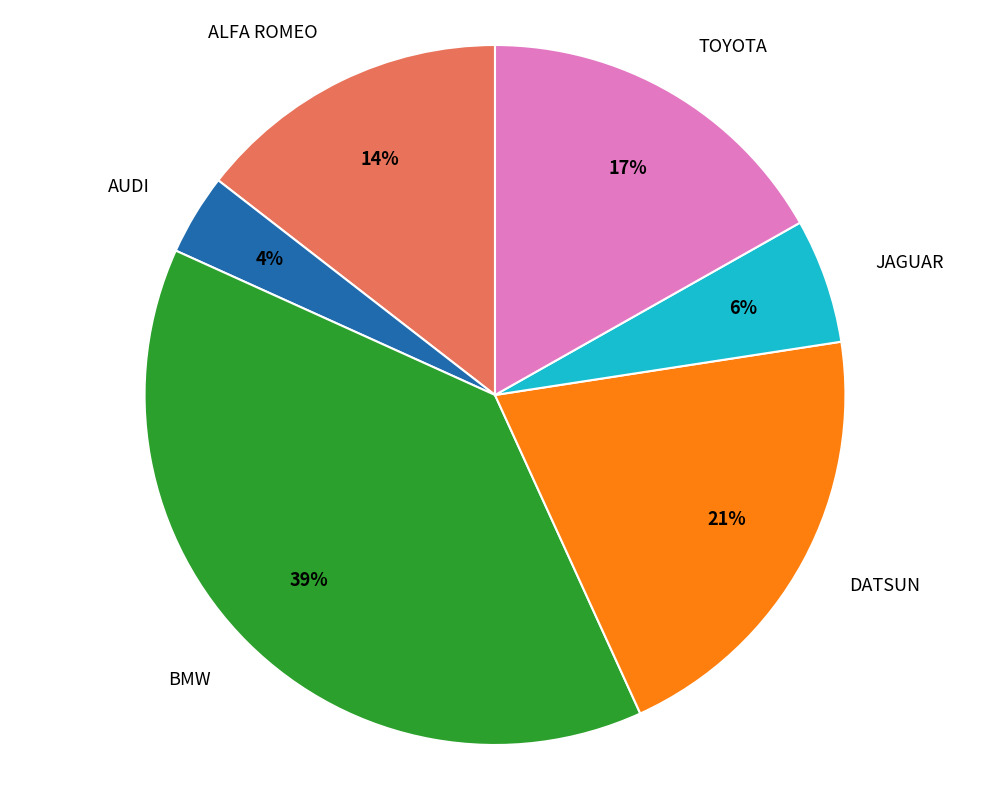

The TOYOTA slice represents 17% of the pie. True or false?

True